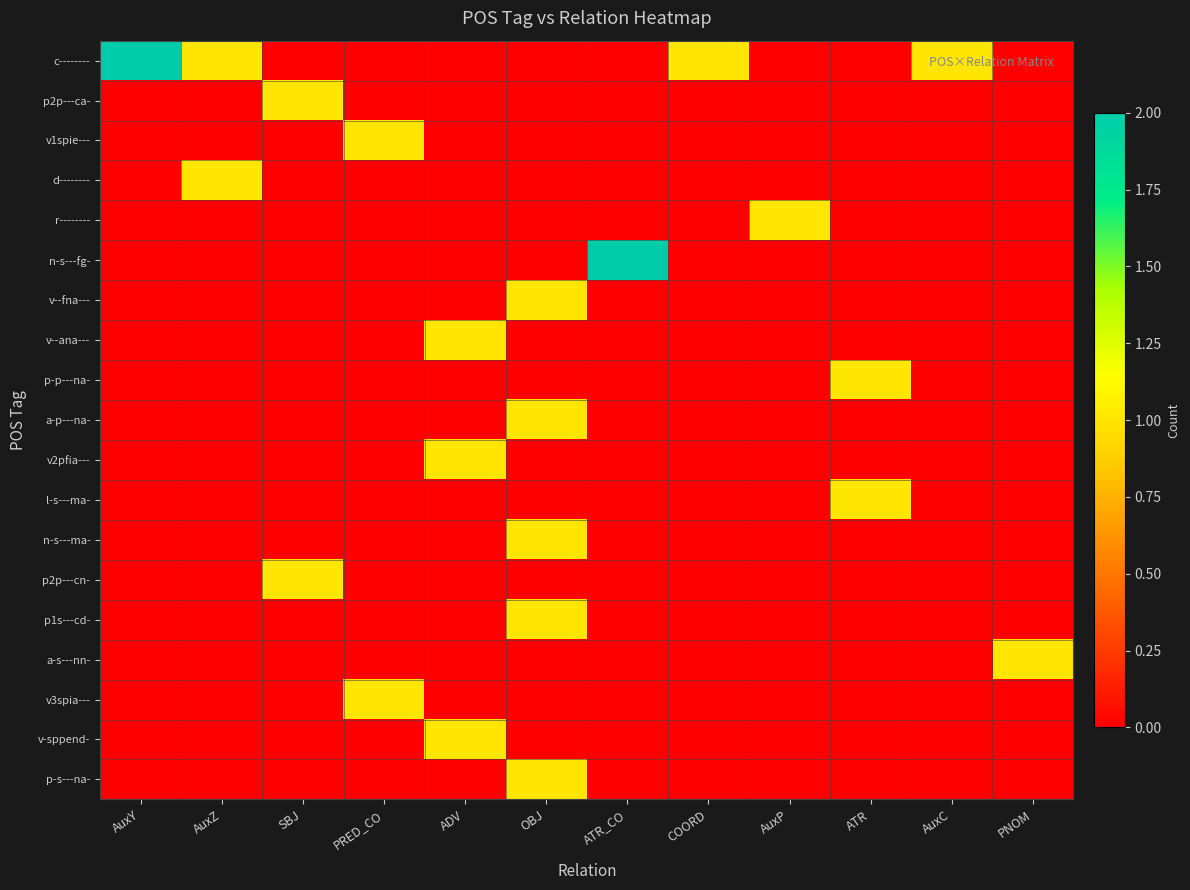

Between AuxZ and AuxC, which is larger?

AuxZ